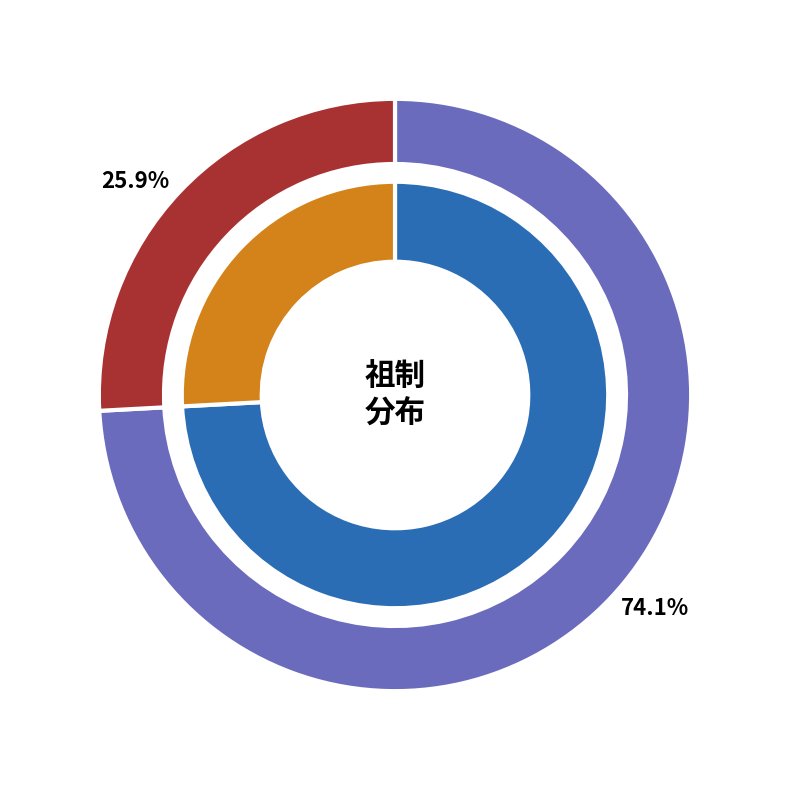

To the nearest percent, what is the combined percentage of 祖制·乾隆旧额尚能寻 and 祖制?

100%